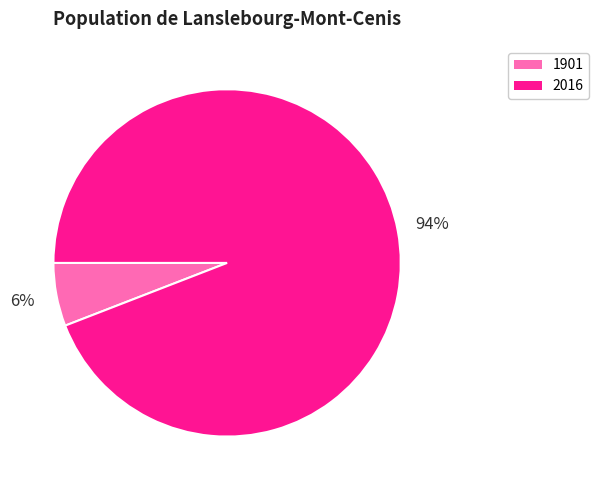

Which slice is the largest?

2016